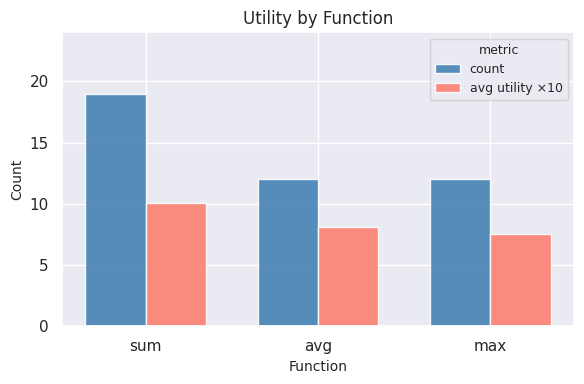

Reading right to left, transcribe all the data shown in this chart.

count: max=12.0	avg=12.0	sum=19.0
avg utility ×10: max=7.5	avg=8.1	sum=10.1